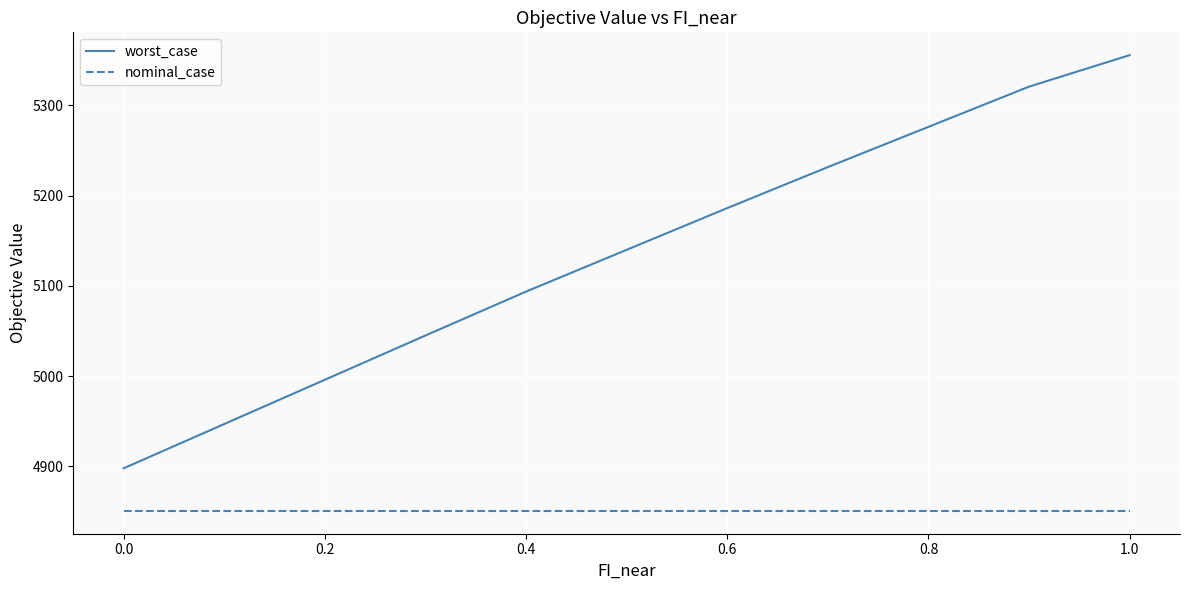

List the series in order of their peak value, lowest first.

nominal_case, worst_case